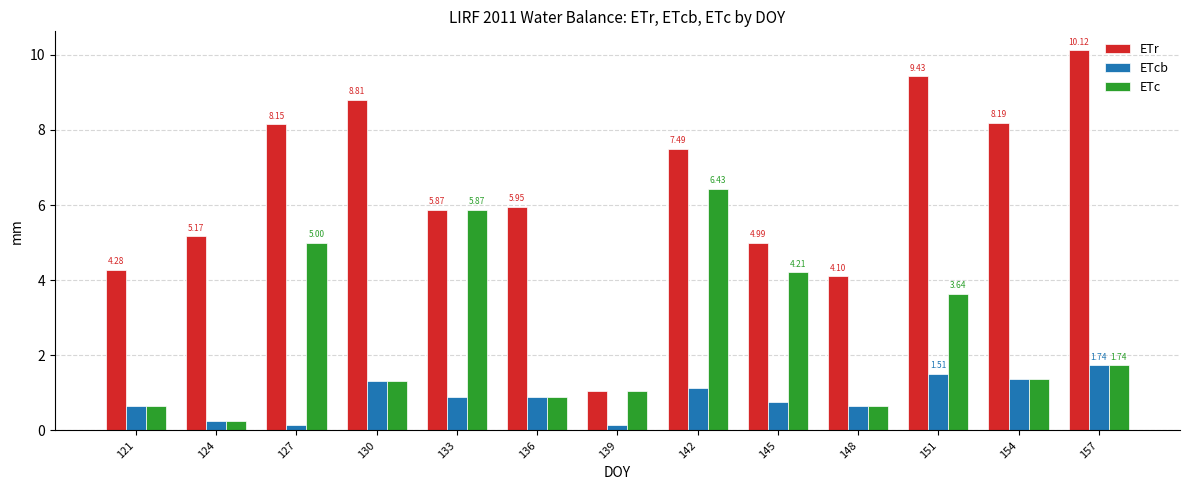

At 127, list the series in order from smallest to largest.

ETcb, ETc, ETr